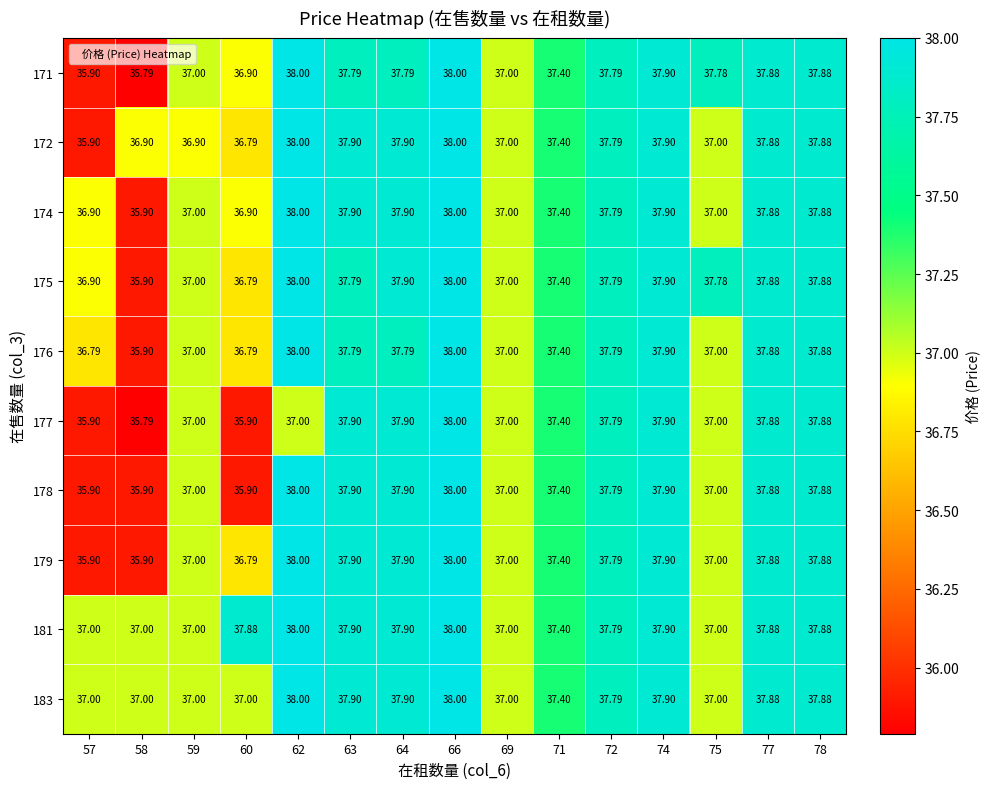

Reading right to left, transcribe all the data shown in this chart.

171: 78=37.9	77=37.9	75=37.8	74=37.9	72=37.8	71=37.4	69=37.0	66=38.0	64=37.8	63=37.8	62=38.0	60=36.9	59=37.0	58=35.8	57=35.9
172: 78=37.9	77=37.9	75=37.0	74=37.9	72=37.8	71=37.4	69=37.0	66=38.0	64=37.9	63=37.9	62=38.0	60=36.8	59=36.9	58=36.9	57=35.9
174: 78=37.9	77=37.9	75=37.0	74=37.9	72=37.8	71=37.4	69=37.0	66=38.0	64=37.9	63=37.9	62=38.0	60=36.9	59=37.0	58=35.9	57=36.9
175: 78=37.9	77=37.9	75=37.8	74=37.9	72=37.8	71=37.4	69=37.0	66=38.0	64=37.9	63=37.8	62=38.0	60=36.8	59=37.0	58=35.9	57=36.9
176: 78=37.9	77=37.9	75=37.0	74=37.9	72=37.8	71=37.4	69=37.0	66=38.0	64=37.8	63=37.8	62=38.0	60=36.8	59=37.0	58=35.9	57=36.8
177: 78=37.9	77=37.9	75=37.0	74=37.9	72=37.8	71=37.4	69=37.0	66=38.0	64=37.9	63=37.9	62=37.0	60=35.9	59=37.0	58=35.8	57=35.9
178: 78=37.9	77=37.9	75=37.0	74=37.9	72=37.8	71=37.4	69=37.0	66=38.0	64=37.9	63=37.9	62=38.0	60=35.9	59=37.0	58=35.9	57=35.9
179: 78=37.9	77=37.9	75=37.0	74=37.9	72=37.8	71=37.4	69=37.0	66=38.0	64=37.9	63=37.9	62=38.0	60=36.8	59=37.0	58=35.9	57=35.9
181: 78=37.9	77=37.9	75=37.0	74=37.9	72=37.8	71=37.4	69=37.0	66=38.0	64=37.9	63=37.9	62=38.0	60=37.9	59=37.0	58=37.0	57=37.0
183: 78=37.9	77=37.9	75=37.0	74=37.9	72=37.8	71=37.4	69=37.0	66=38.0	64=37.9	63=37.9	62=38.0	60=37.0	59=37.0	58=37.0	57=37.0